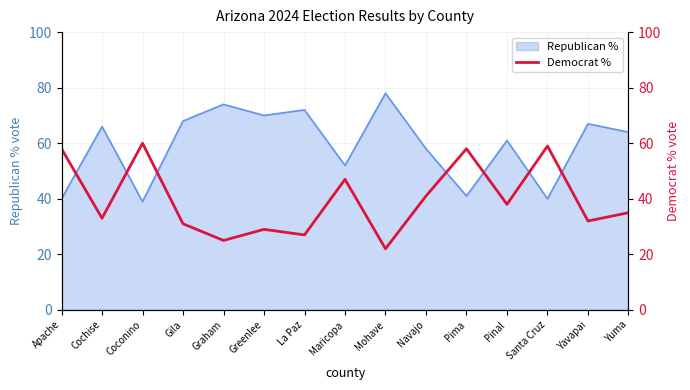

How many lines are shown in the chart?

1